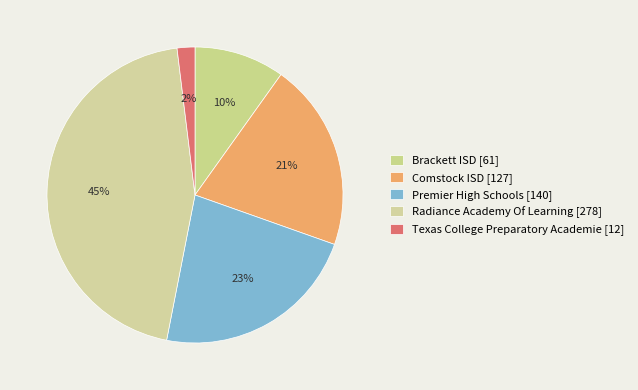

How many slices are in this pie chart?

5